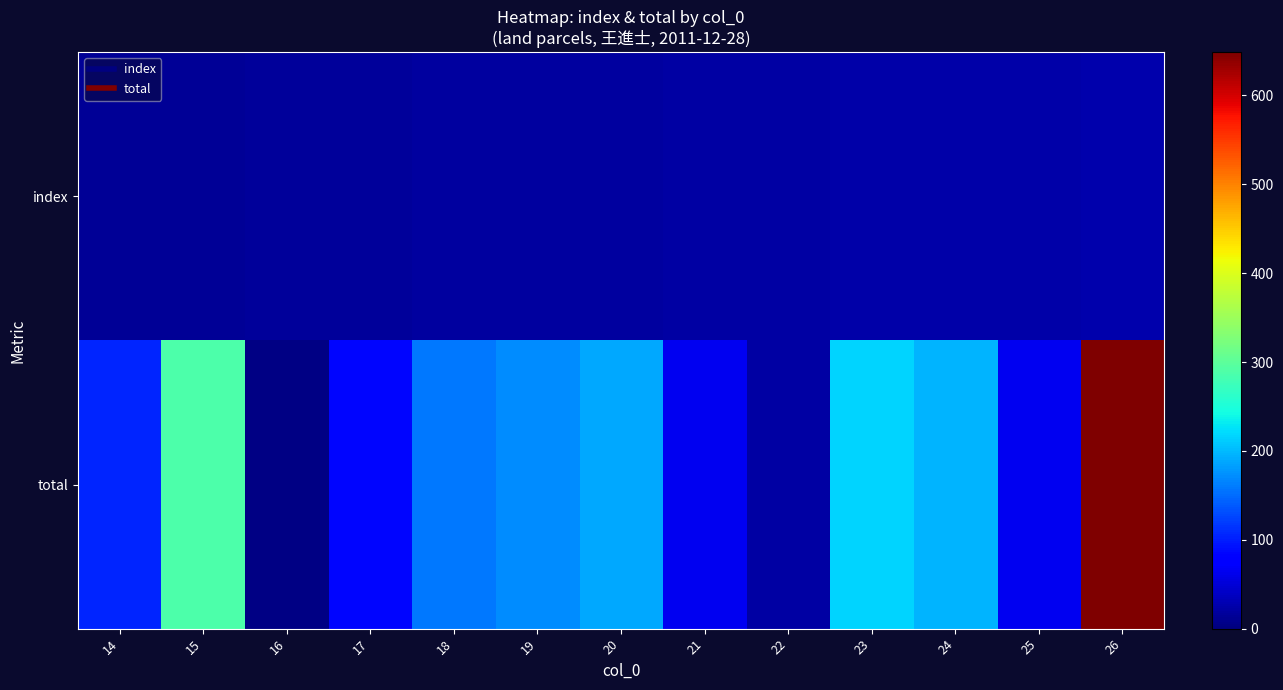

Reading right to left, what are all the values shown in this chart?

index: 26=26.0	25=25.0	24=24.0	23=23.0	22=22.0	21=21.0	20=20.0	19=19.0	18=18.0	17=17.0	16=16.0	15=15.0	14=14.0
total: 26=648.7	25=64.7	24=195.7	23=216.2	22=21.6	21=65.2	20=190.0	19=172.0	18=158.0	17=84.0	16=4.0	15=287.0	14=104.0